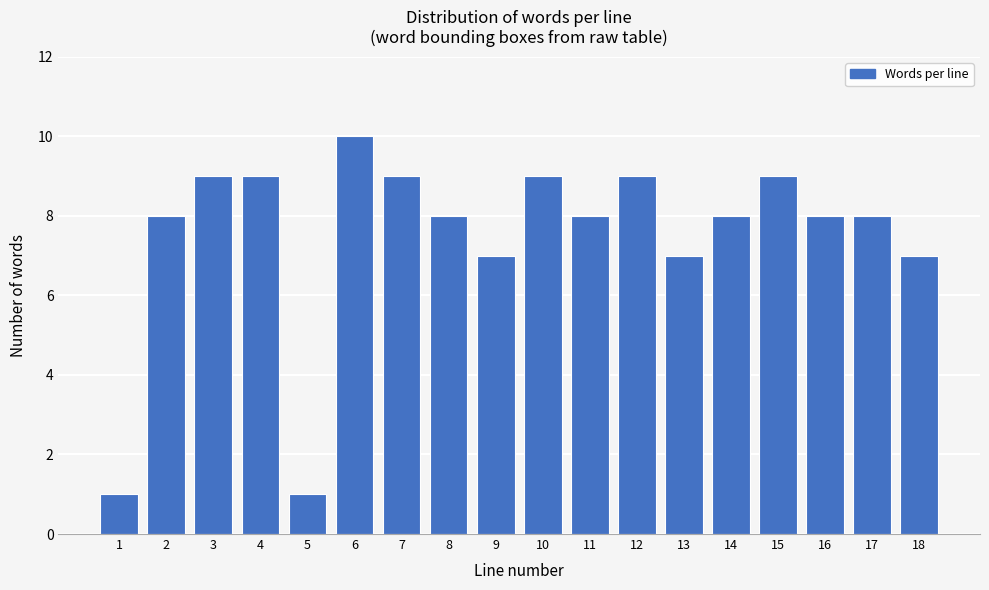

Reading right to left, what are all the values shown in this chart?

7	8	8	9	8	7	9	8	9	7	8	9	10	1	9	9	8	1